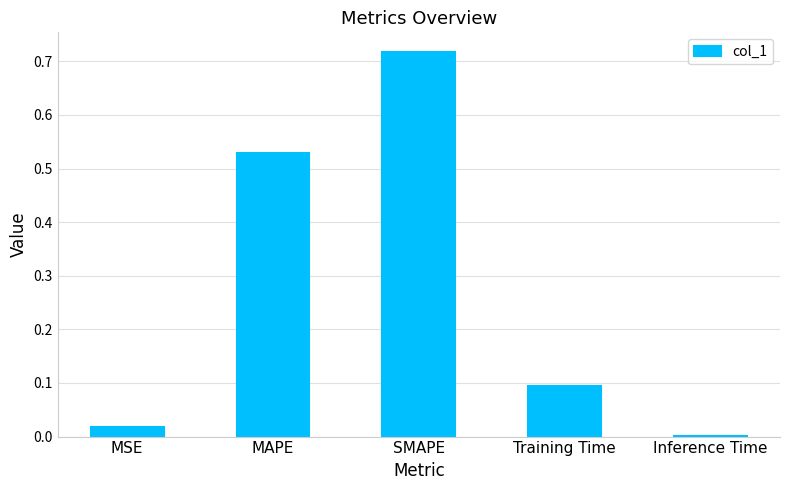

What is the sum of all values?

1.4